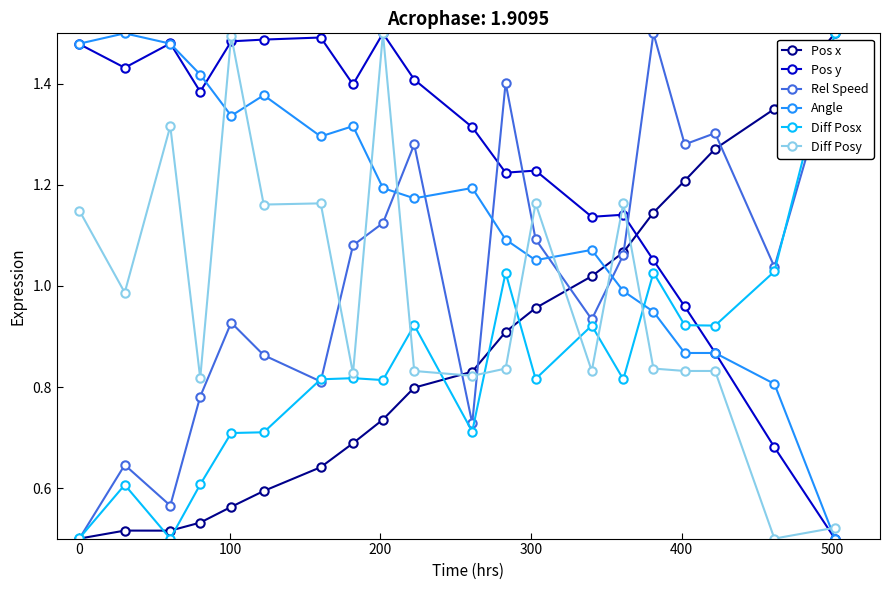

True or false: Angle and Diff Posx intersect in this chart.

True